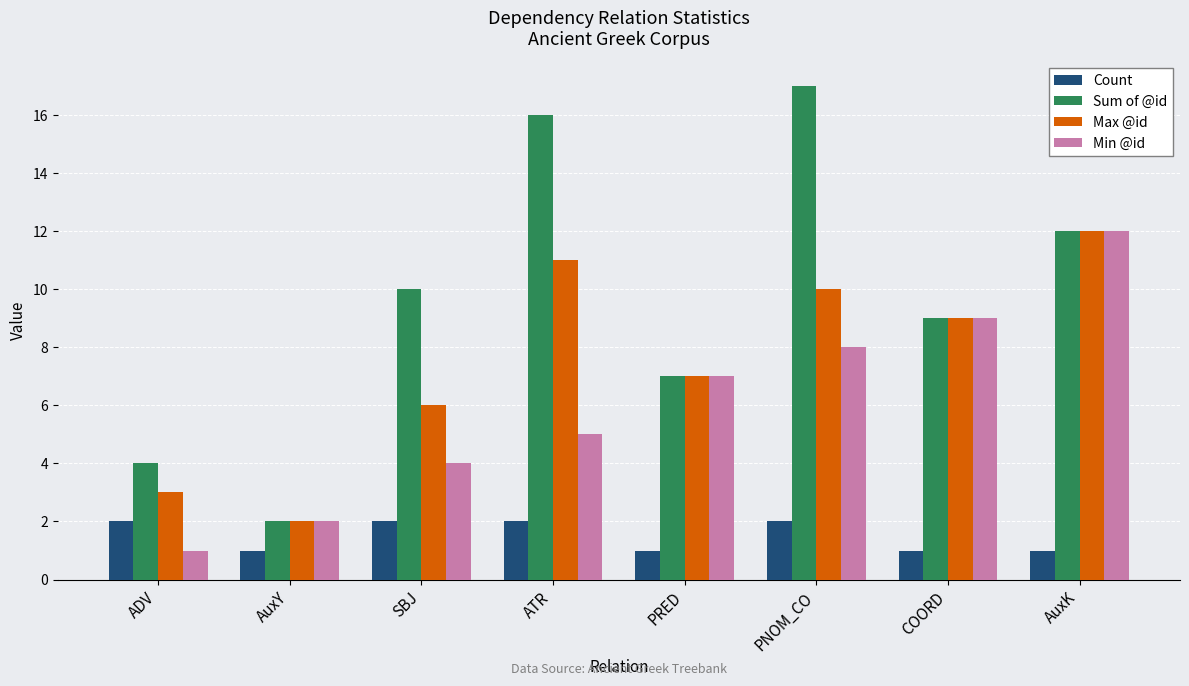

Which series has the largest range (max minus min)?

Sum of @id